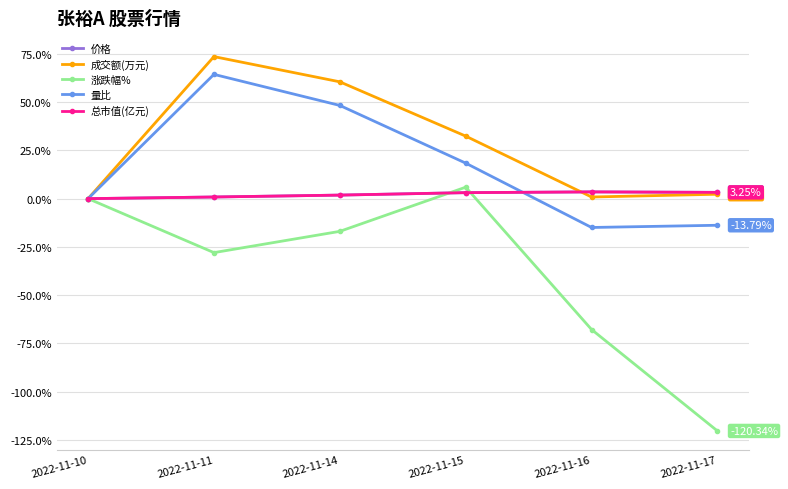

Between 2022-11-16 and 2022-11-17, which series saw the biggest shift?

涨跌幅%